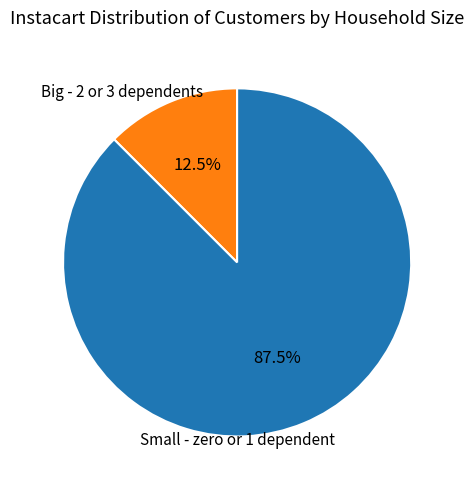

Is there any slice that represents more than half of the pie?

Yes